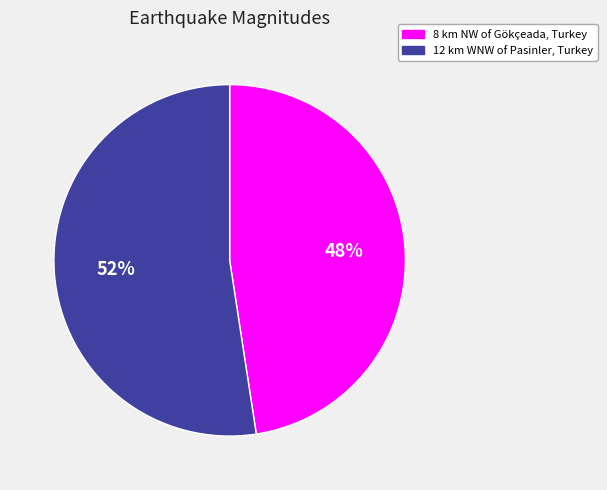

Rank the categories by value from lowest to highest.

8 km NW of Gökçeada, Turkey, 12 km WNW of Pasinler, Turkey